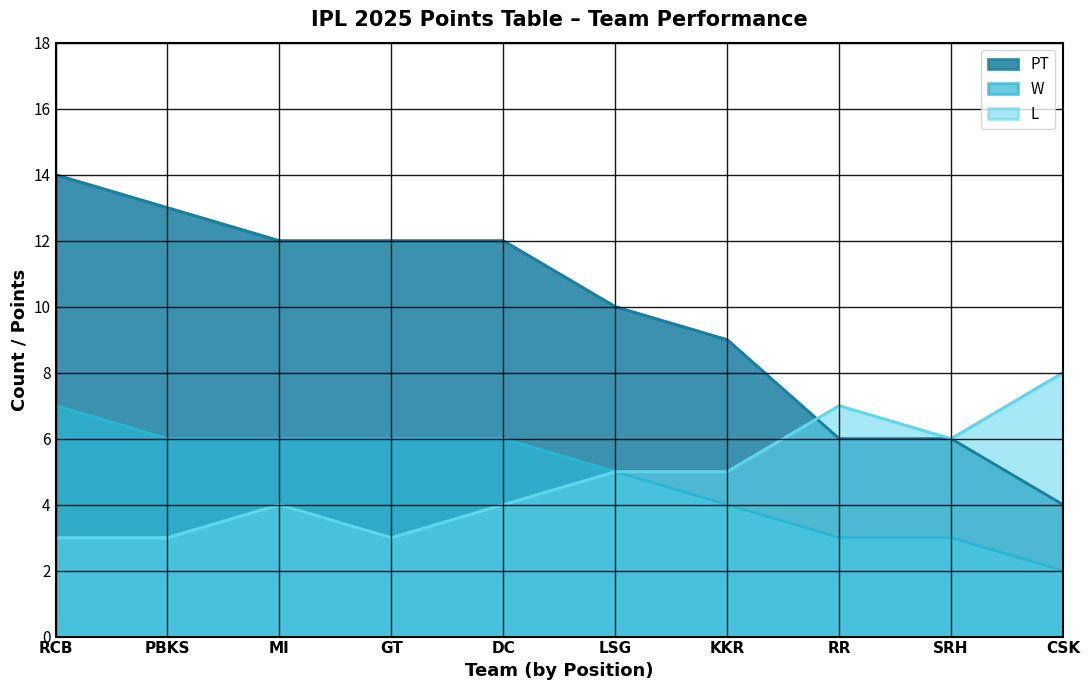

Read the PT value at LSG, to the nearest 10.

10